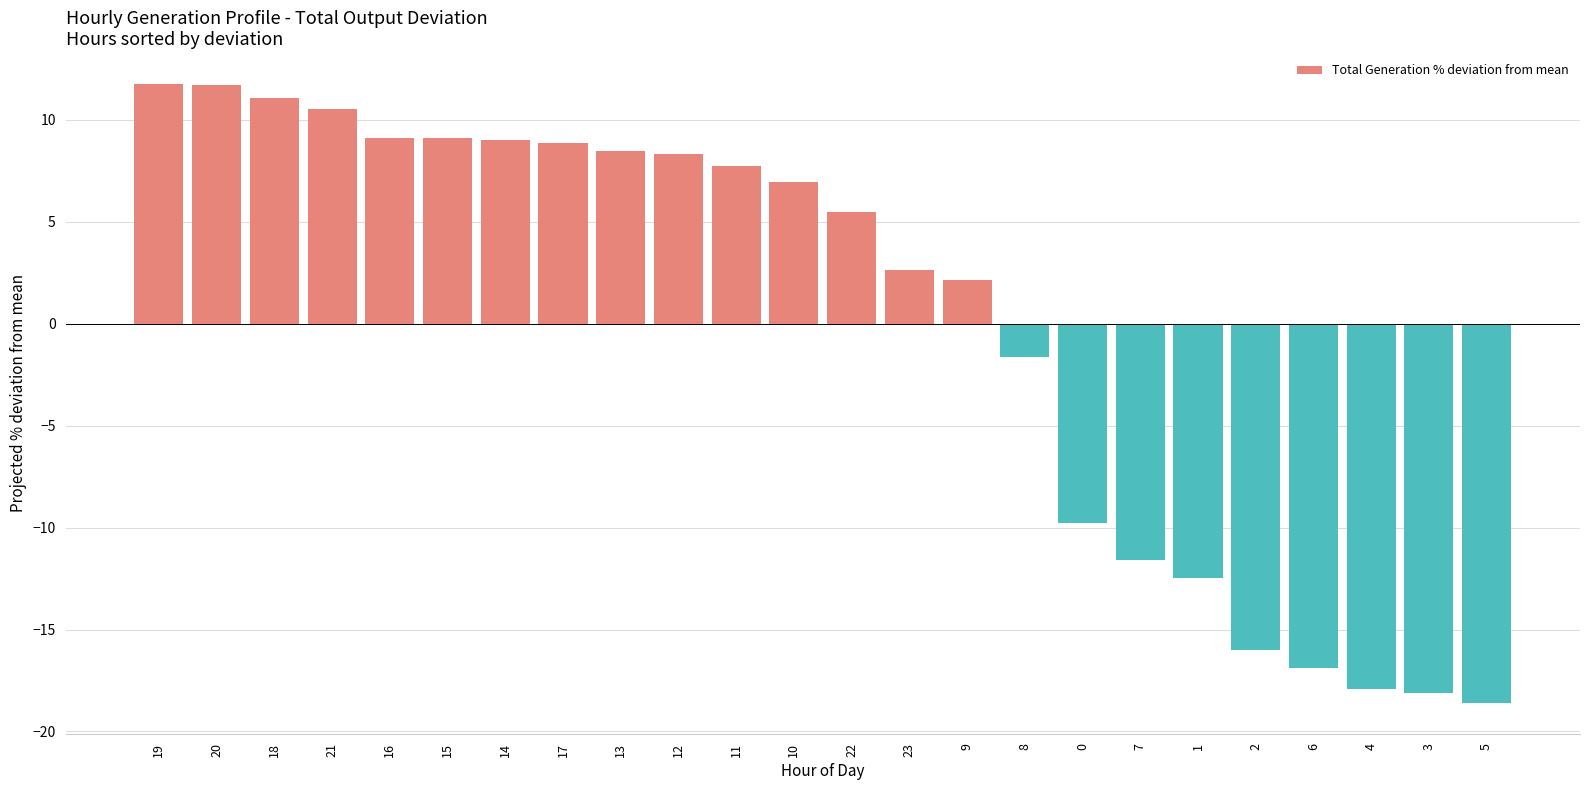

True or false: the data shows 4.1 at 15.

False